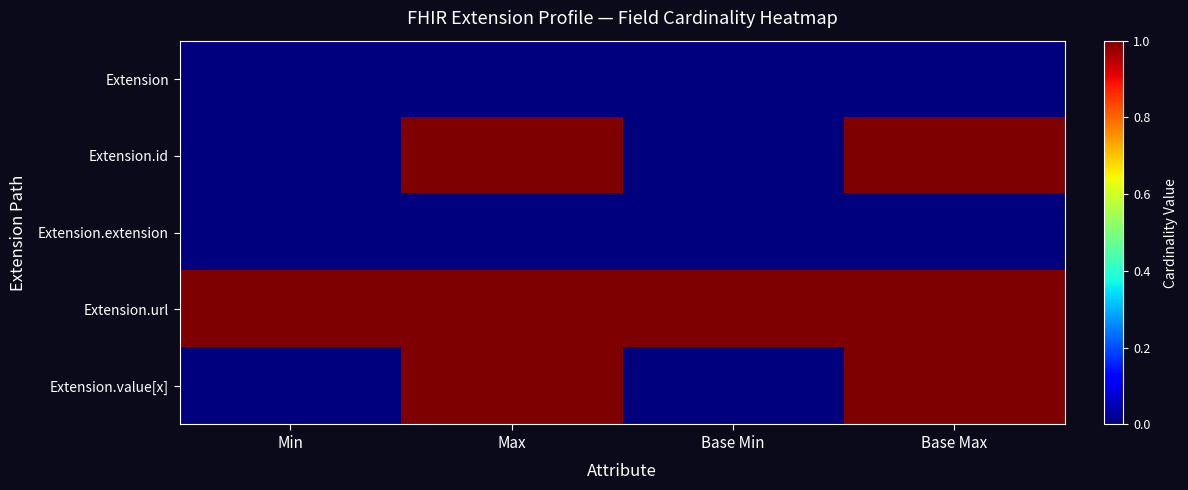

Between Max and Base Min, which is larger?

Max